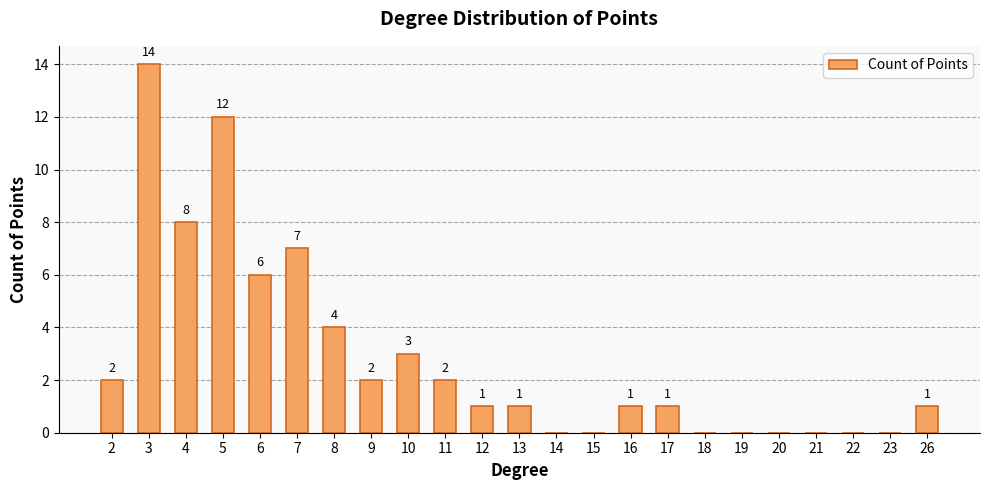

What is the greatest value displayed?

14